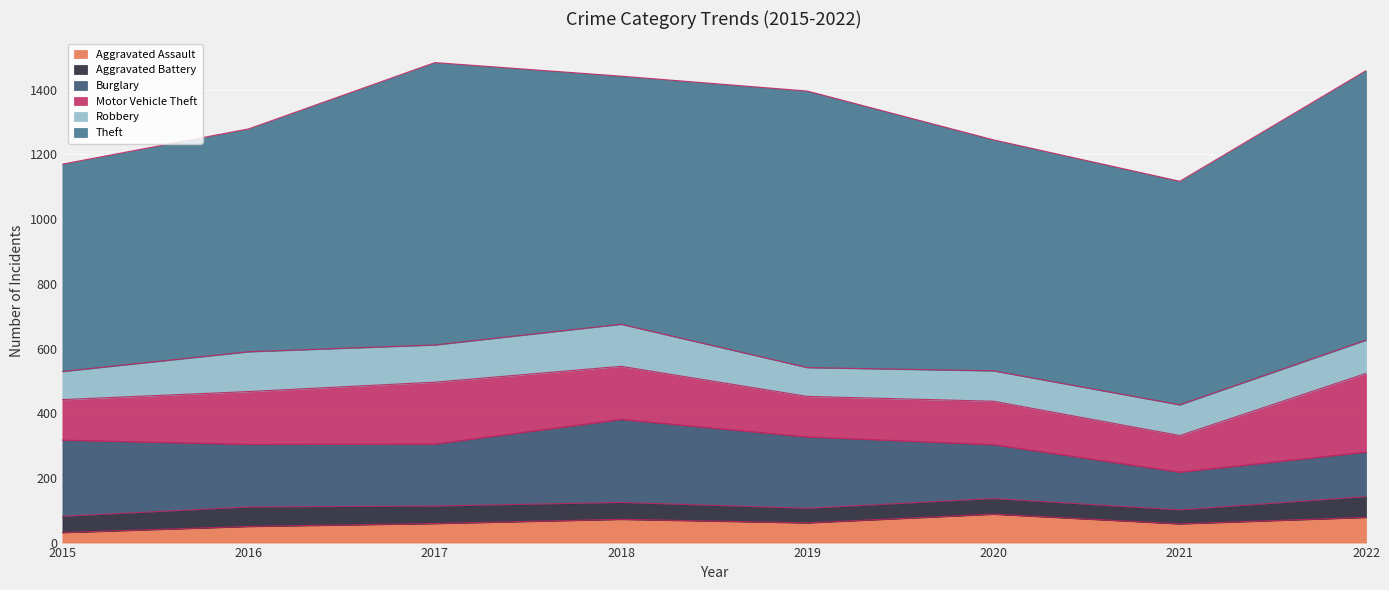

What is the difference between the second highest and minimum values in the Aggravated Assault series?

47